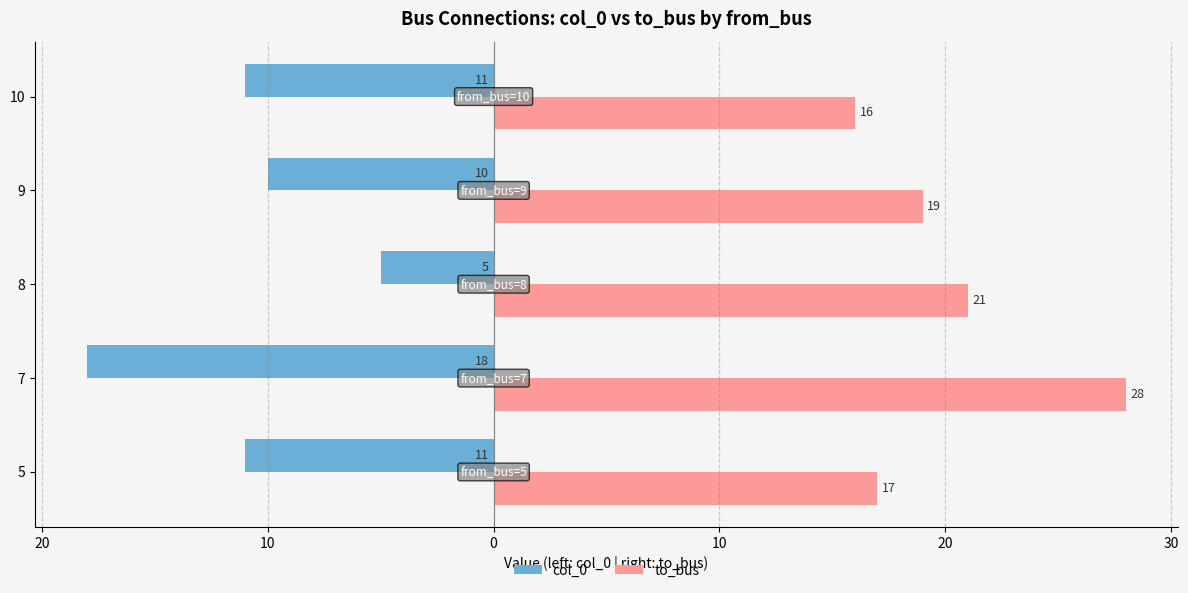

Rank the series by their maximum value, from lowest to highest.

col_0, to_bus